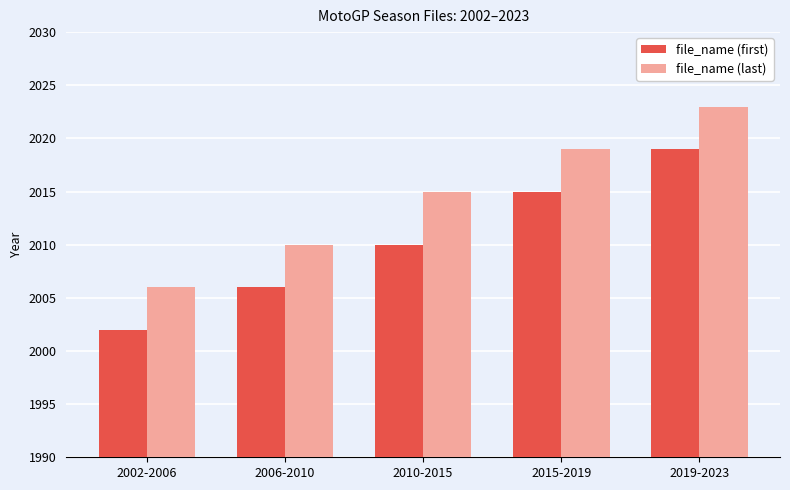

What is the greatest value displayed?

2023